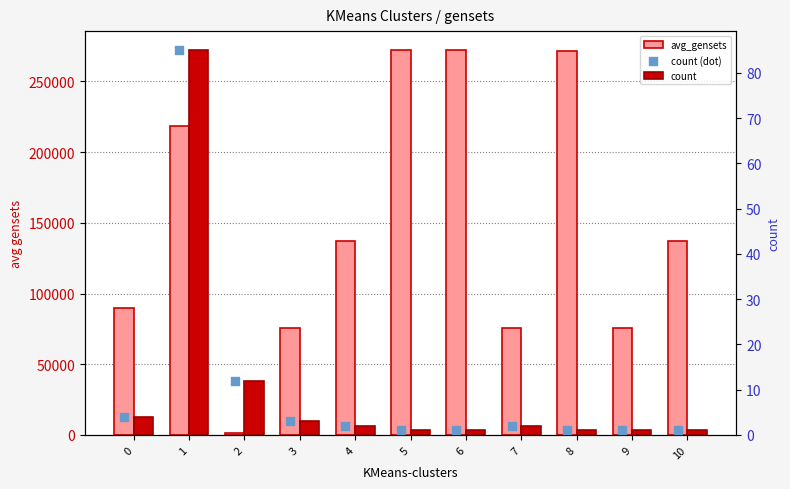

Which series reaches the maximum Y coordinate?

avg_gensets